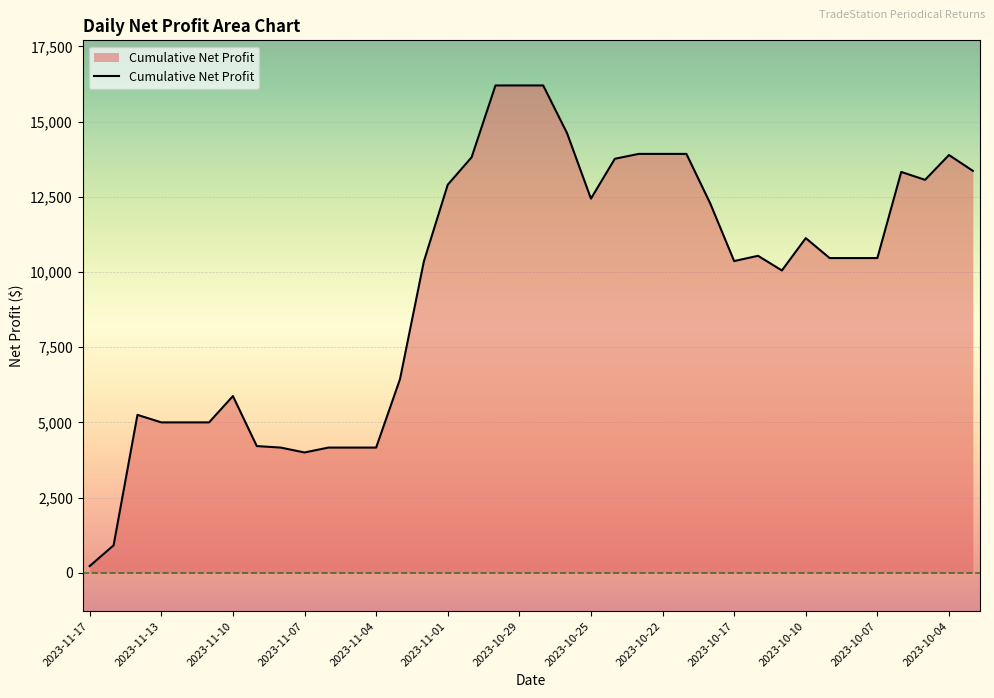

How many values are below 10462?

17